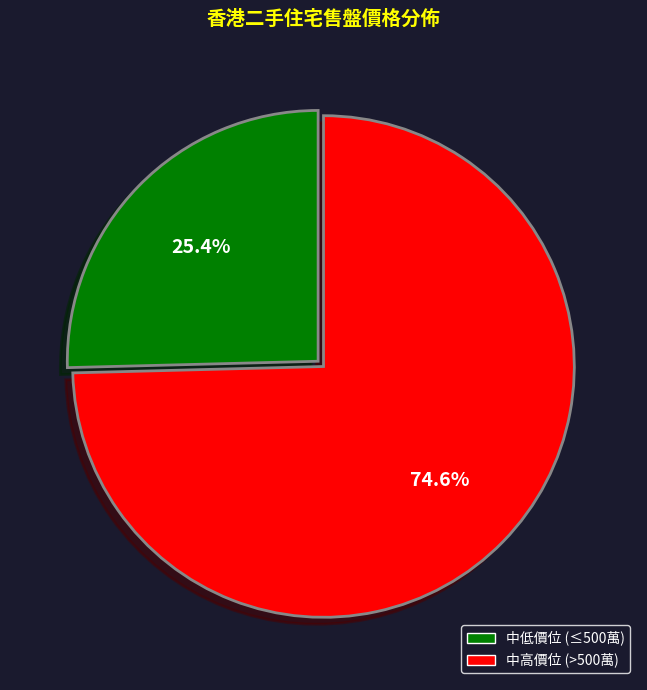

Is there any slice that represents more than half of the pie?

Yes